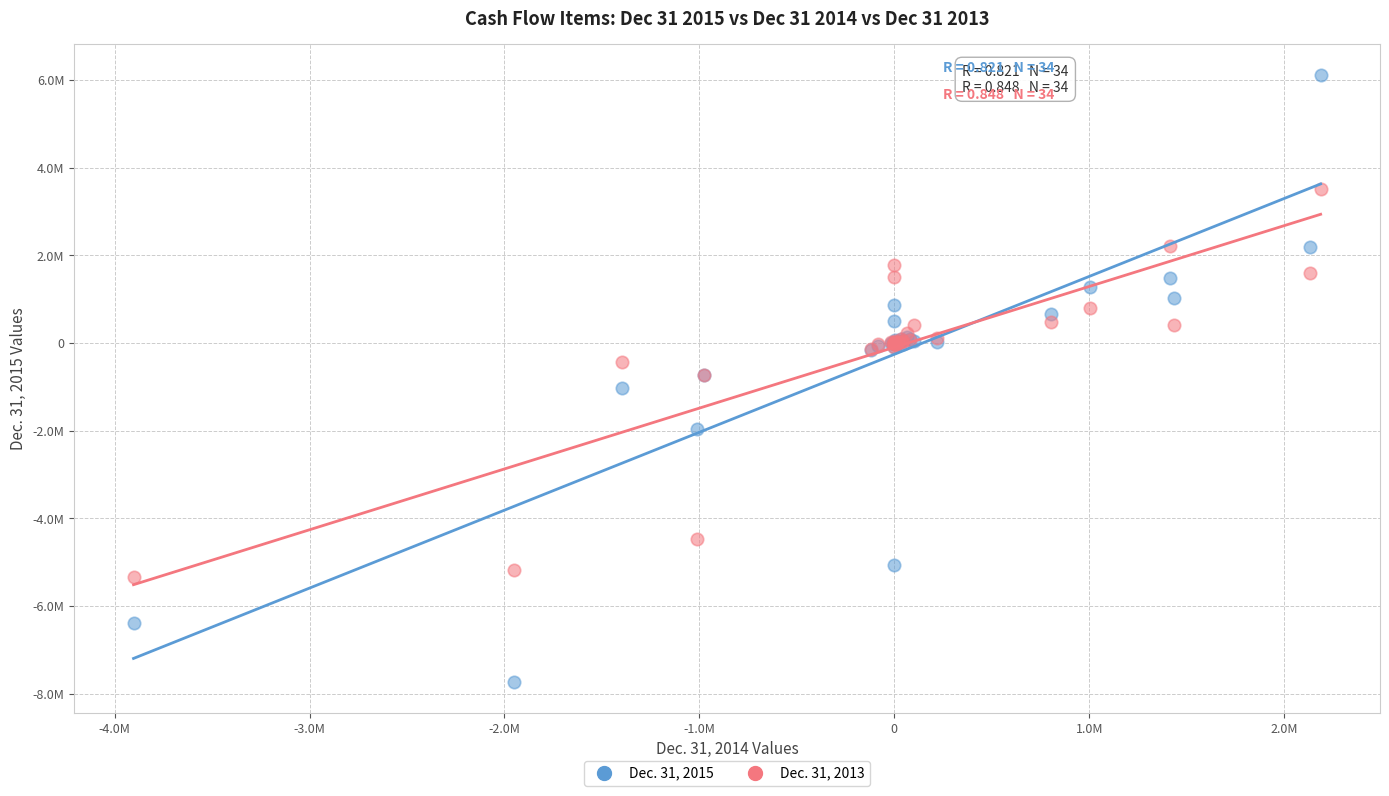

Which series has the largest Y range (max minus min)?

Dec. 31, 2015